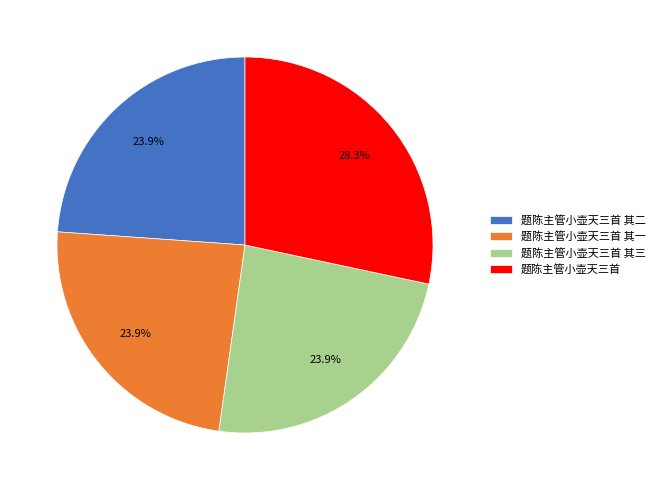

Which category has the biggest portion of the pie?

题陈主管小壶天三首